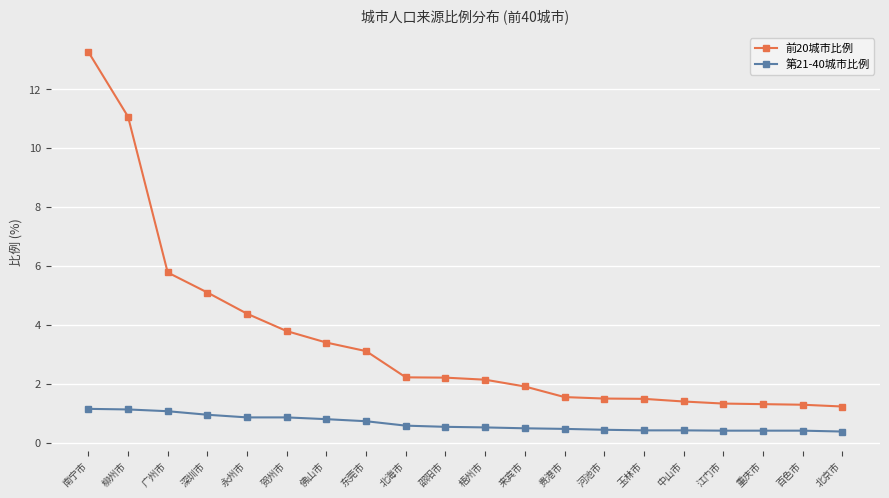

What is the greatest value displayed?

13.3